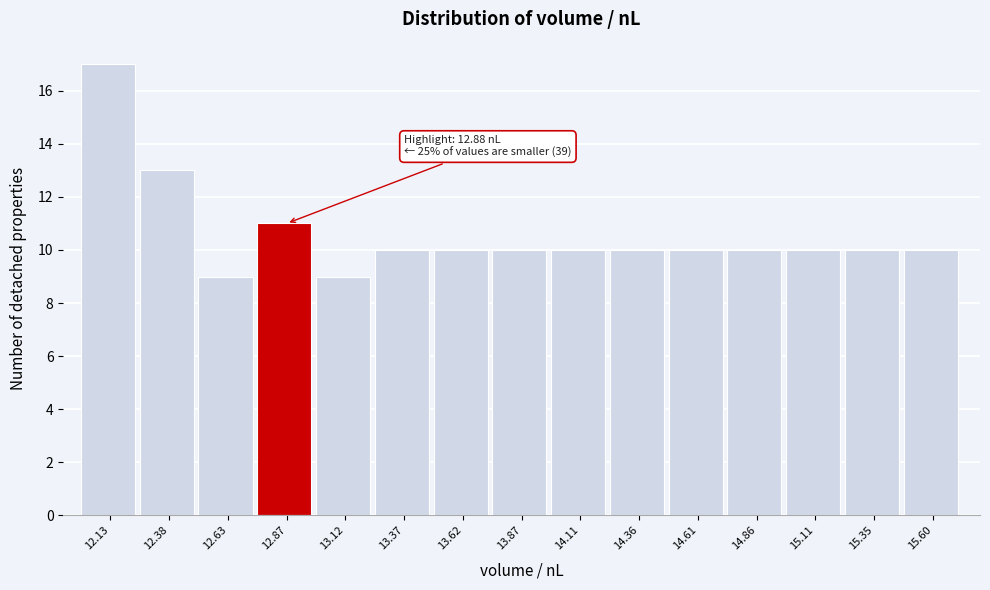

Reading right to left, extract all data points from this chart.

15.60=10	15.35=10	15.11=10	14.86=10	14.61=10	14.36=10	14.11=10	13.87=10	13.62=10	13.37=10	13.12=9	12.87=11	12.63=9	12.38=13	12.13=17